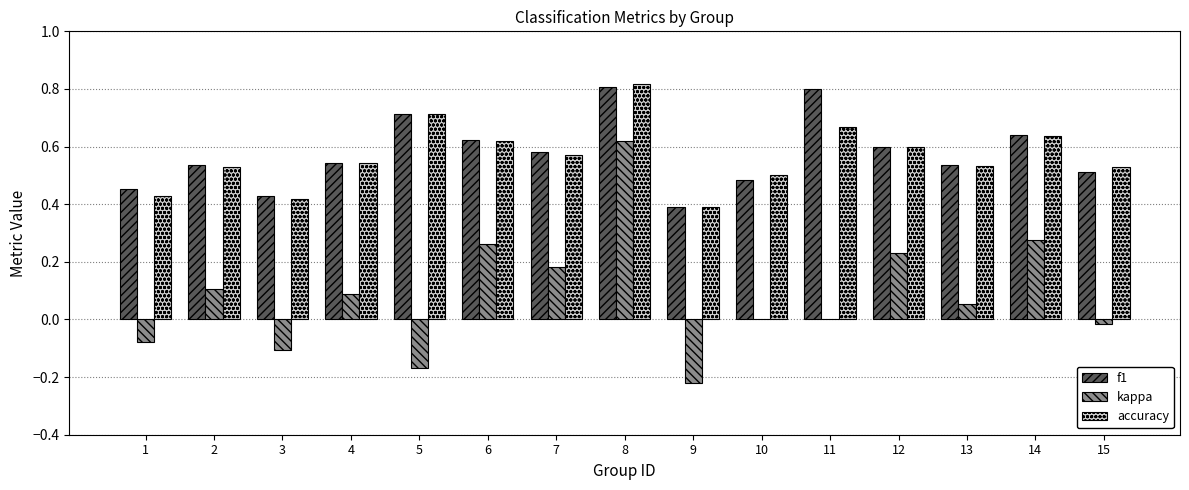

Does the chart contain stacked bars?

No